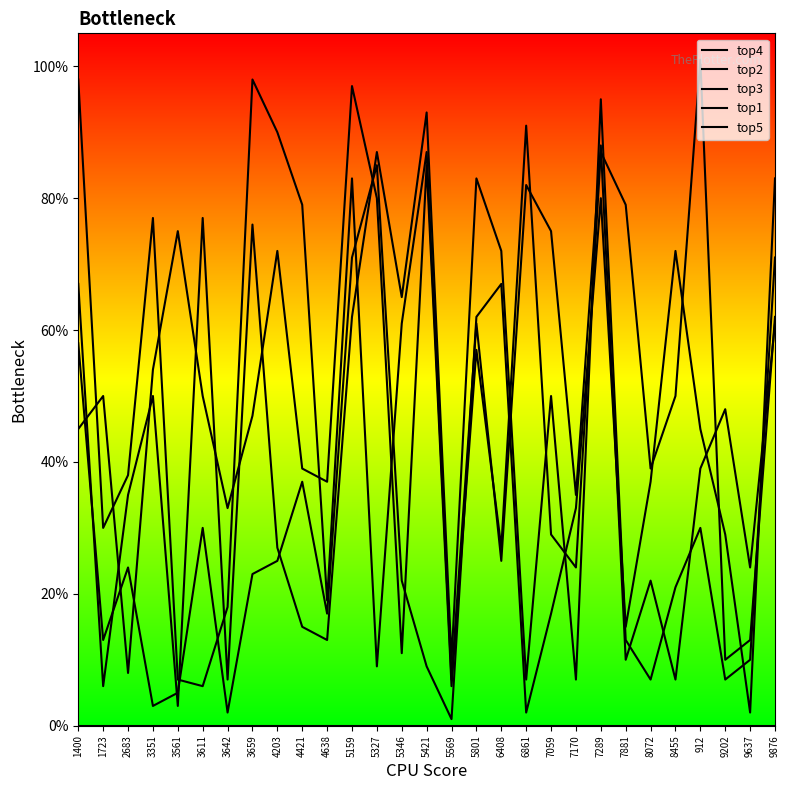

Does the chart display data point markers on the line(s)?

No